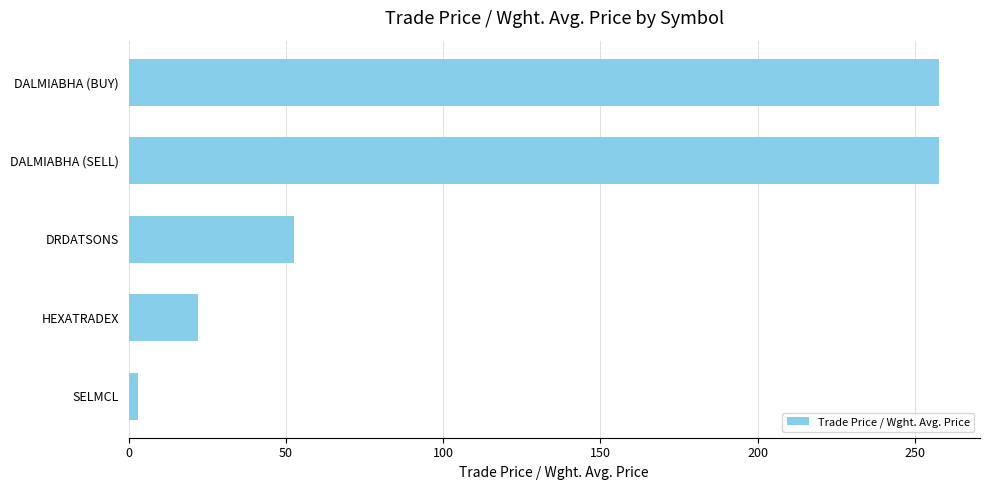

What is the greatest value displayed?

257.8